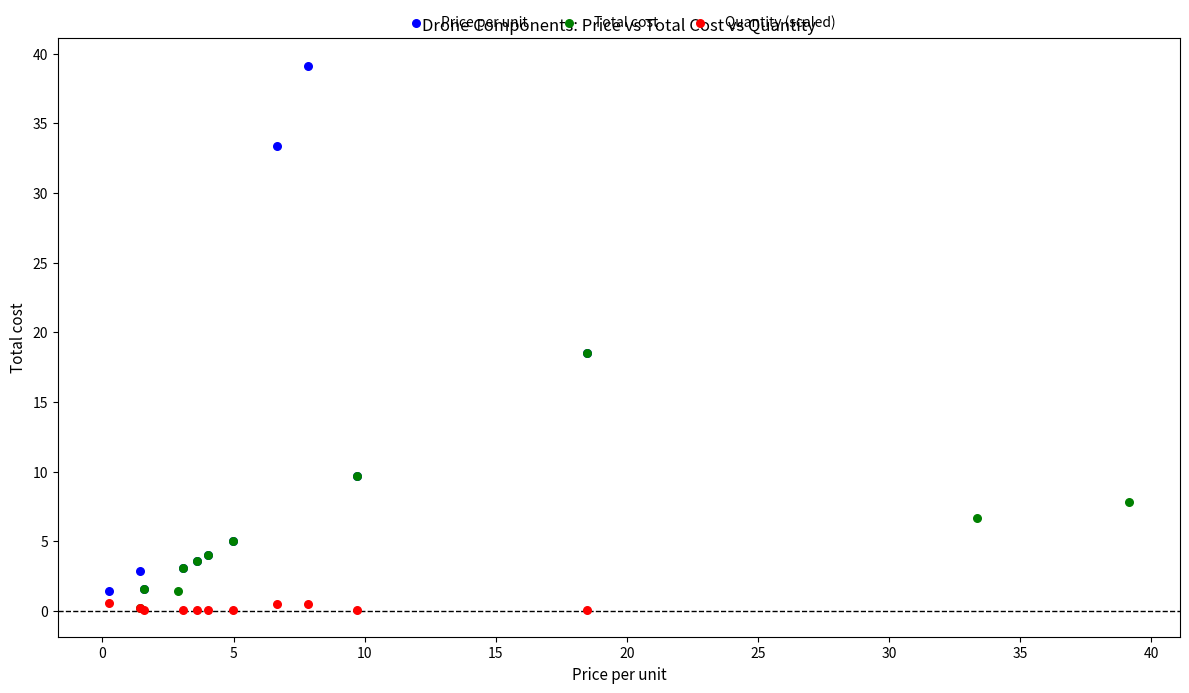

Which series contains the highest Y value?

Price per unit